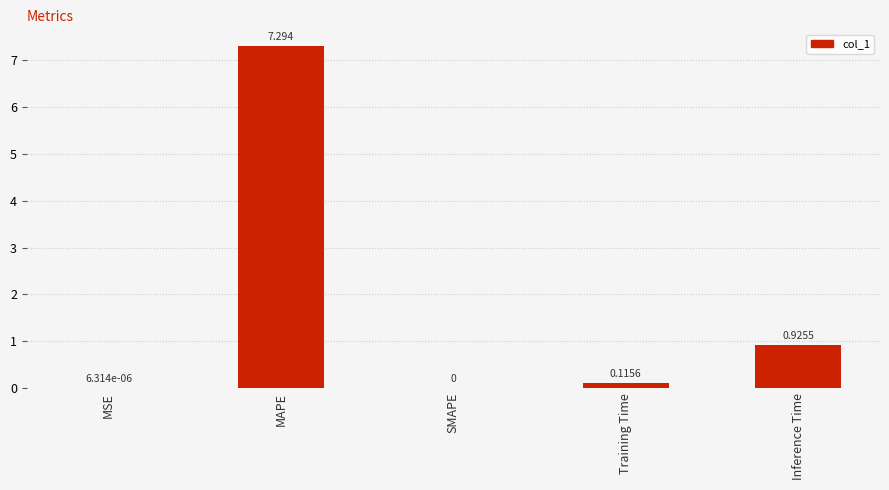

Between MAPE and MSE, which is larger?

MAPE